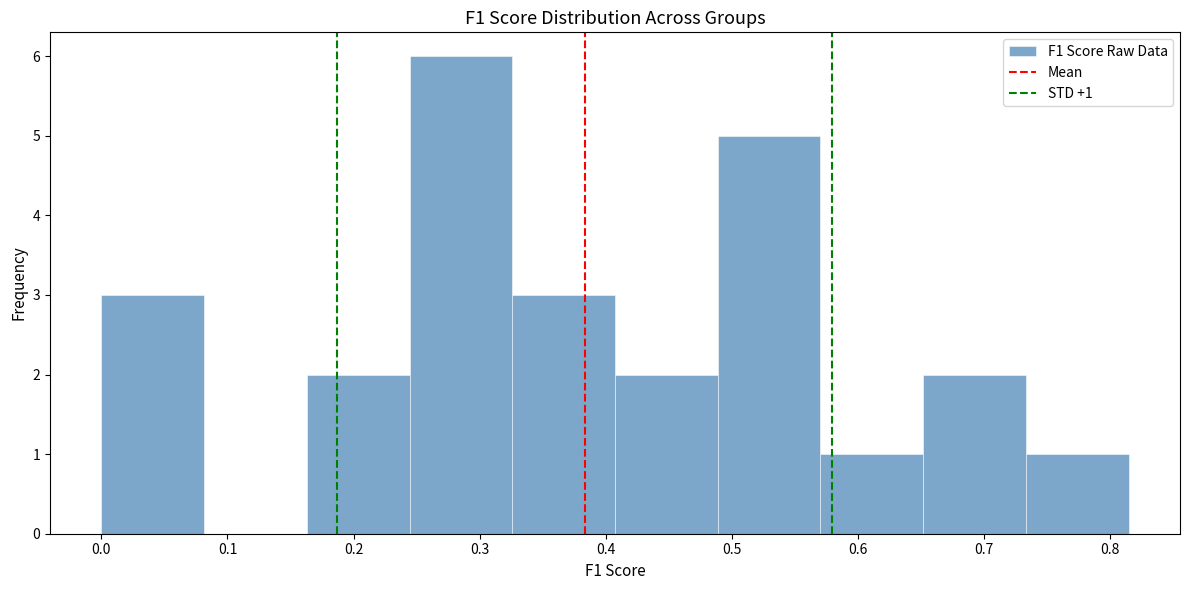

Over which range of the x-axis is the bar tallest?

0.24 to 0.33